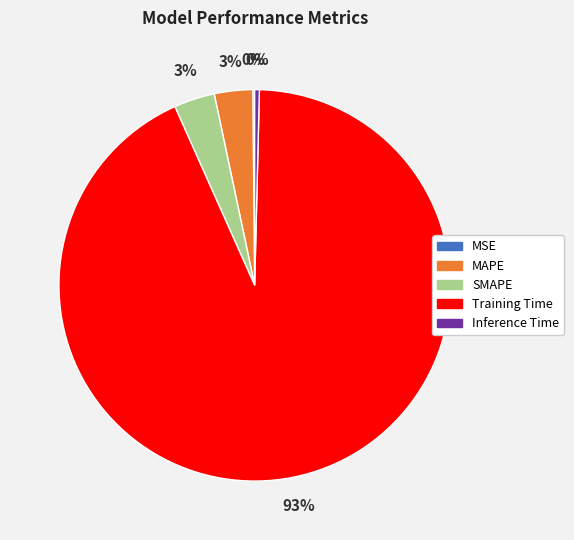

Is the sum of Inference Time and SMAPE greater than half?

No